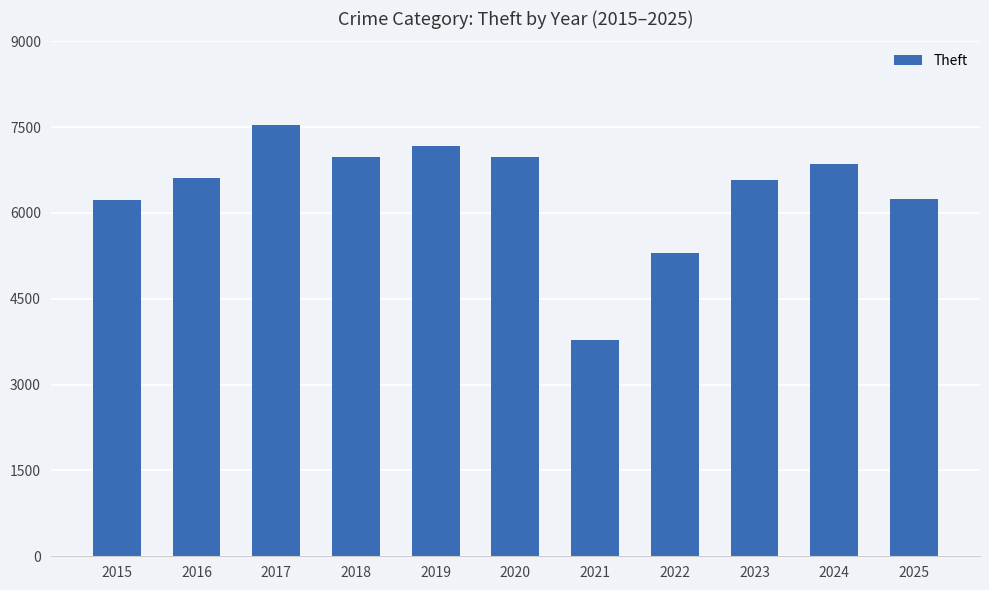

How many series are shown in this chart?

1